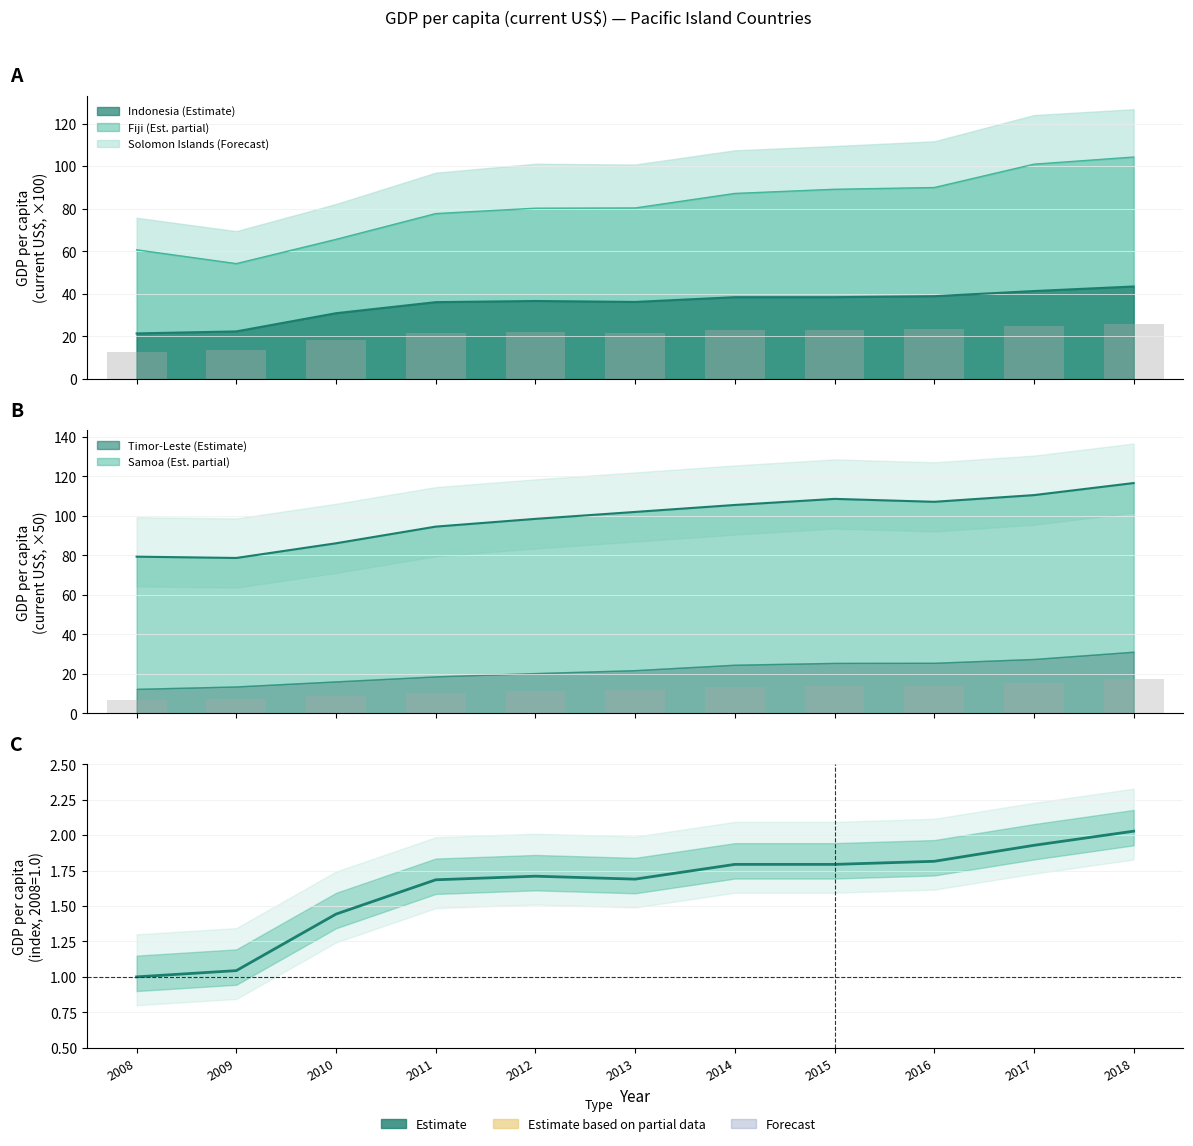

Between 2018 and 2012, which is larger?

2018